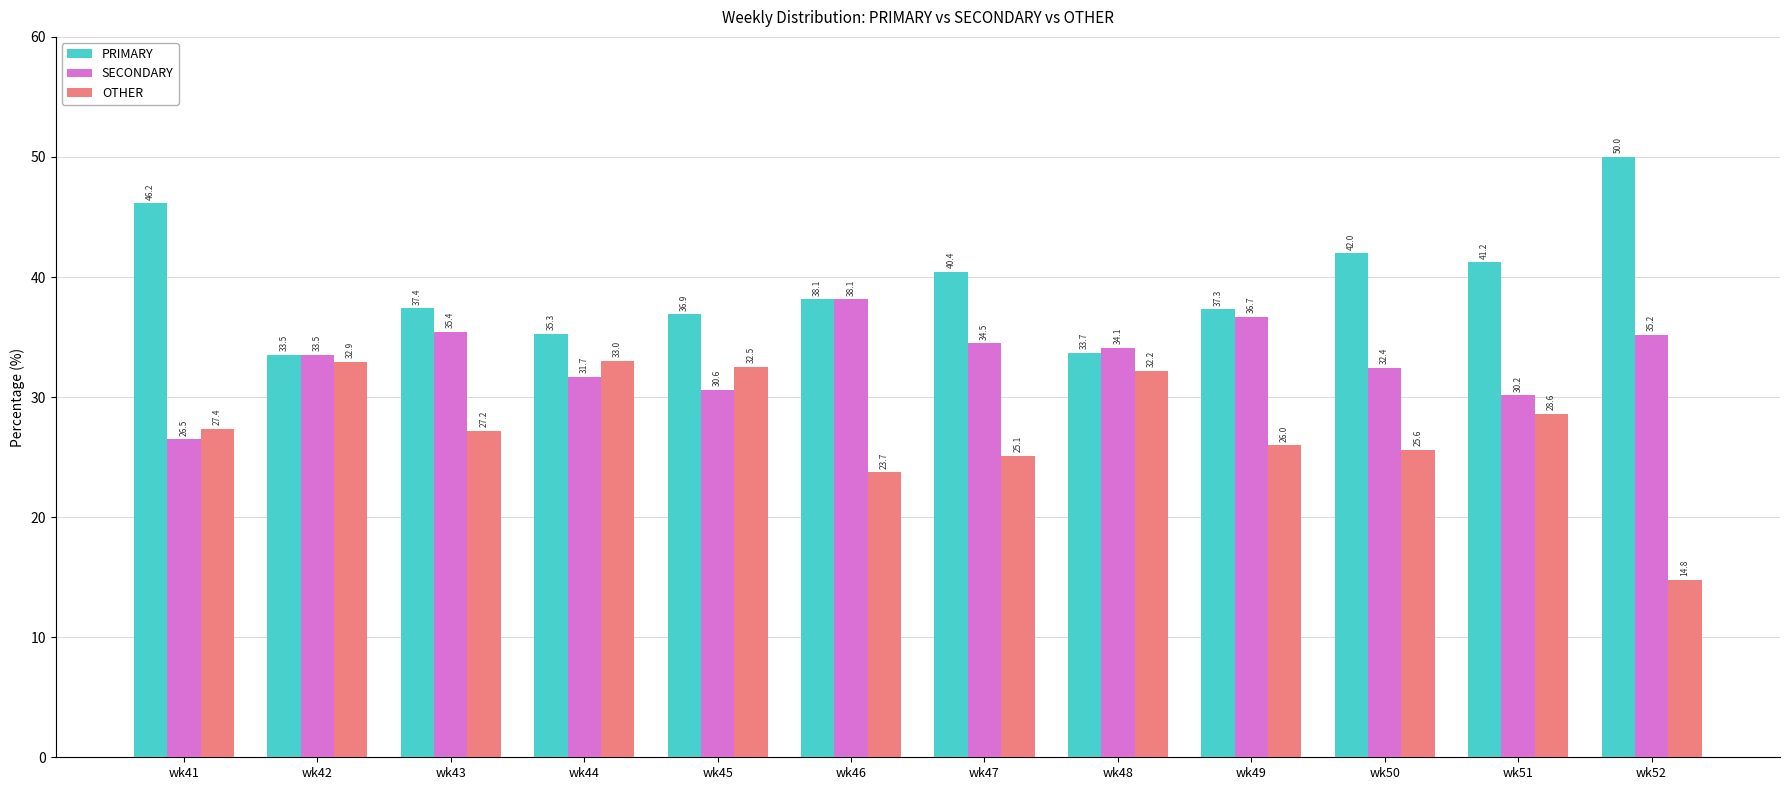

How many series are shown in this chart?

3